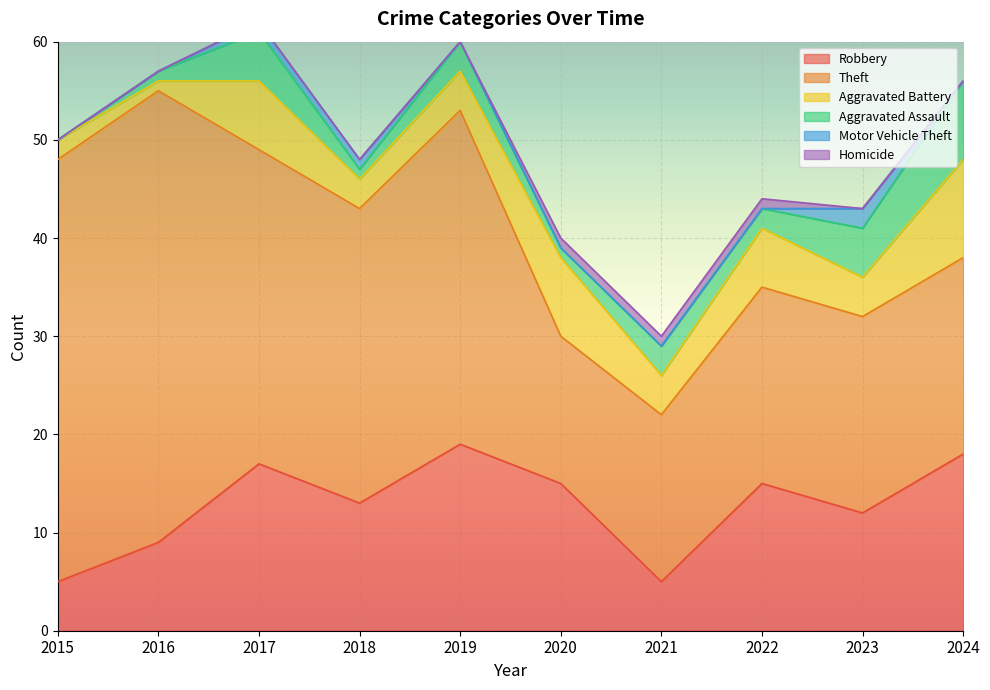

Does the chart display data point markers on the line(s)?

No